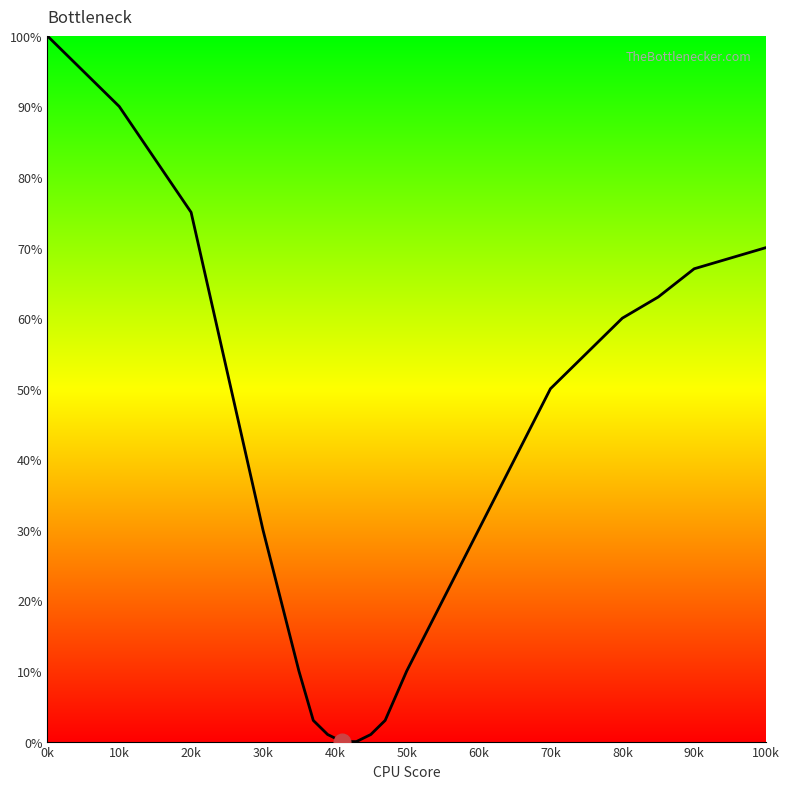

What is the greatest value displayed?

100